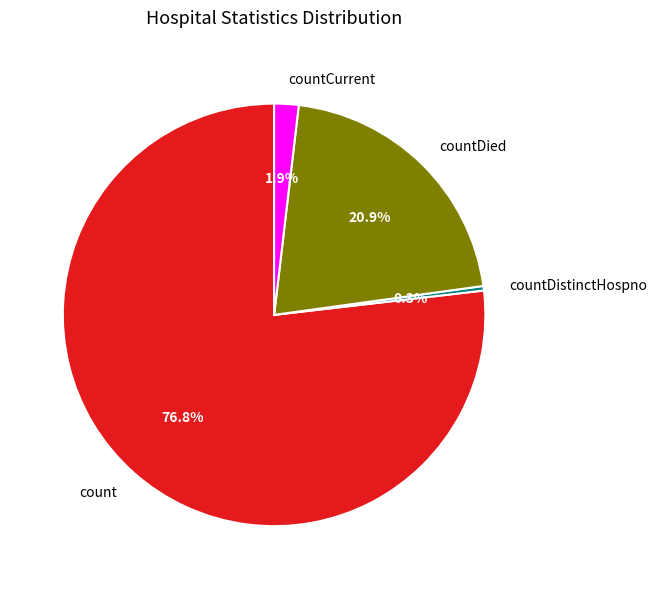

How many slices are in this pie chart?

4